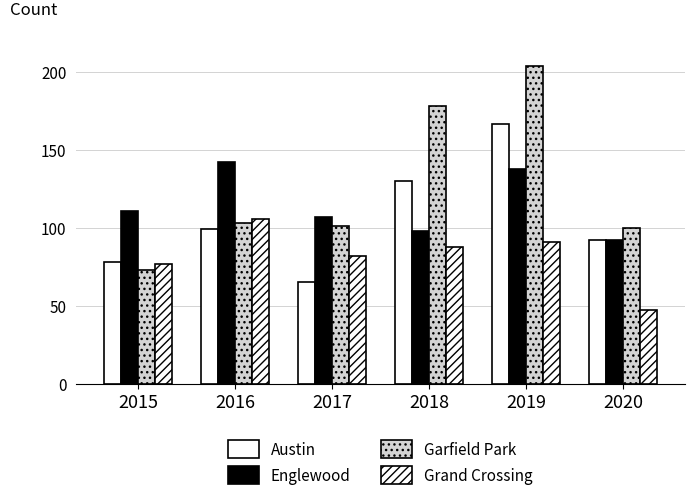

Reading left to right, list all the values displayed in this chart.

Austin: 78	99	65	130	167	92
Englewood: 111	142	107	98	138	92
Garfield Park: 73	103	101	178	204	100
Grand Crossing: 77	106	82	88	91	47